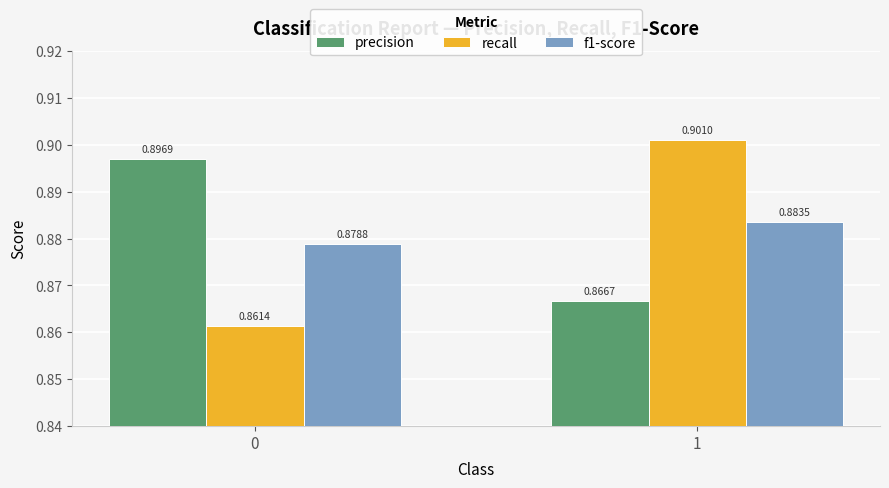

List the series in order of their peak value, highest first.

recall, precision, f1-score